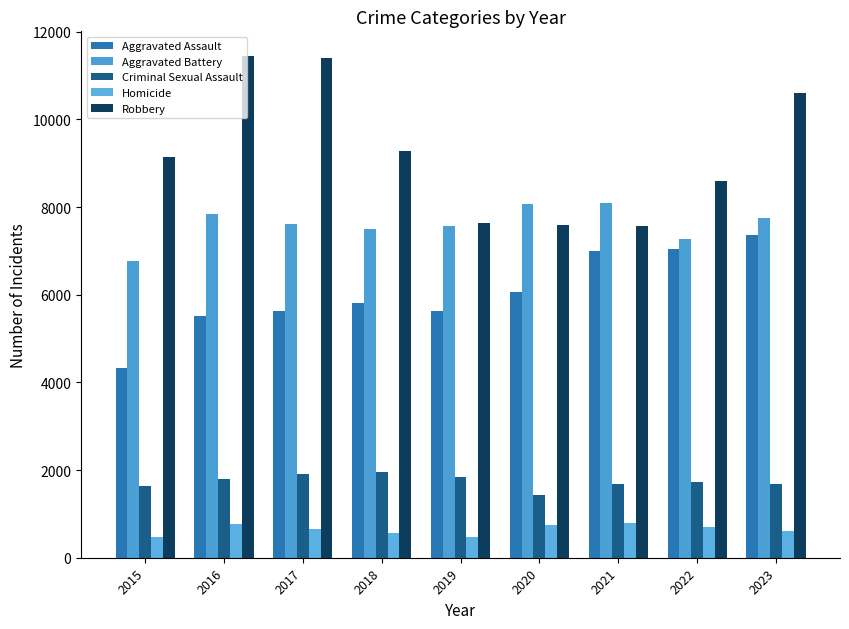

At which label does Aggravated Assault first exceed 5817?

2020